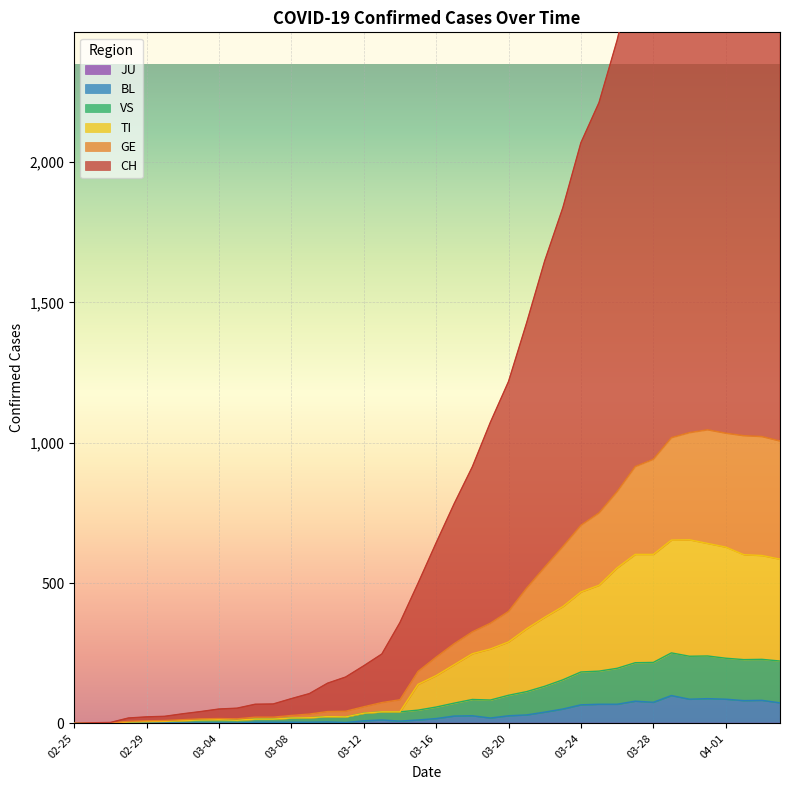

True or false: BL and CH cross at least once.

False